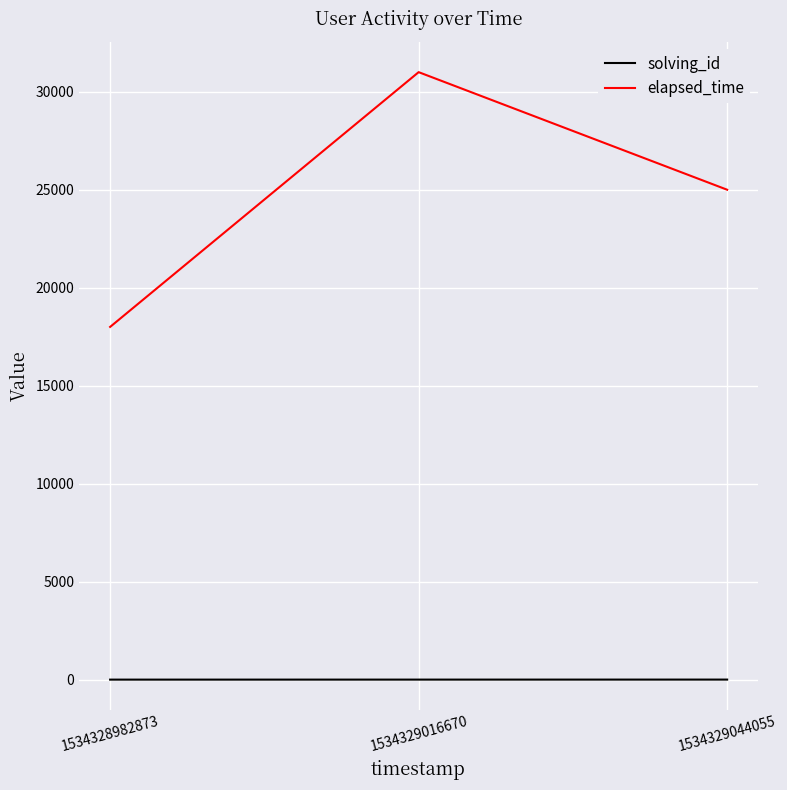

What is the average value of the solving_id series?

2